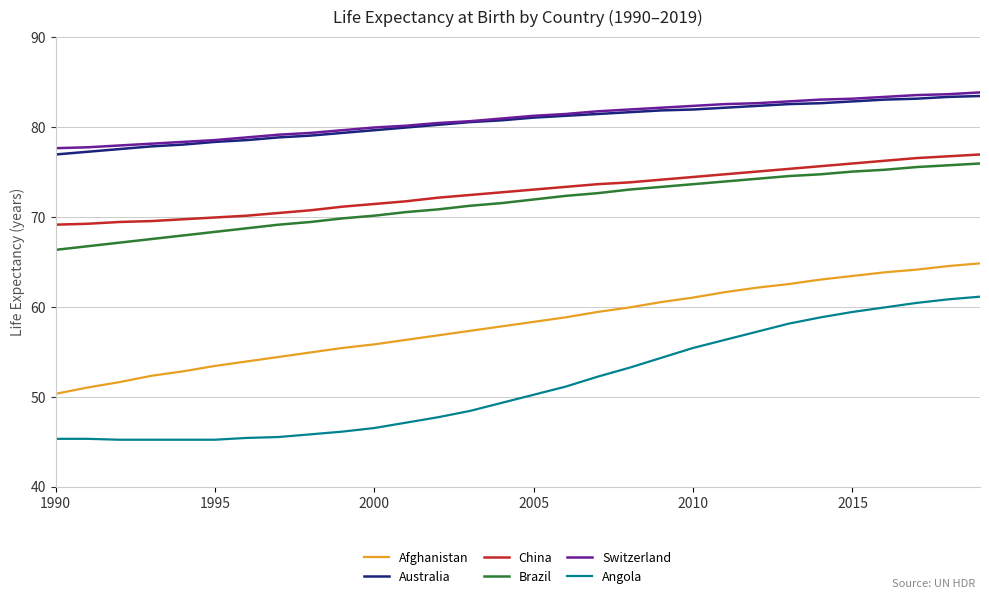

Which series has the widest spread of values?

Angola